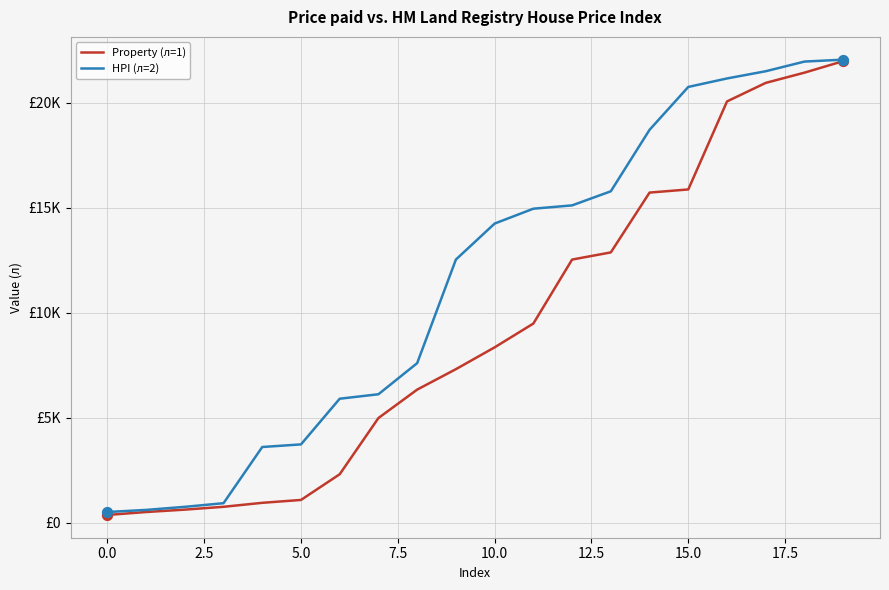

Is this an area chart (filled region under the line)?

No